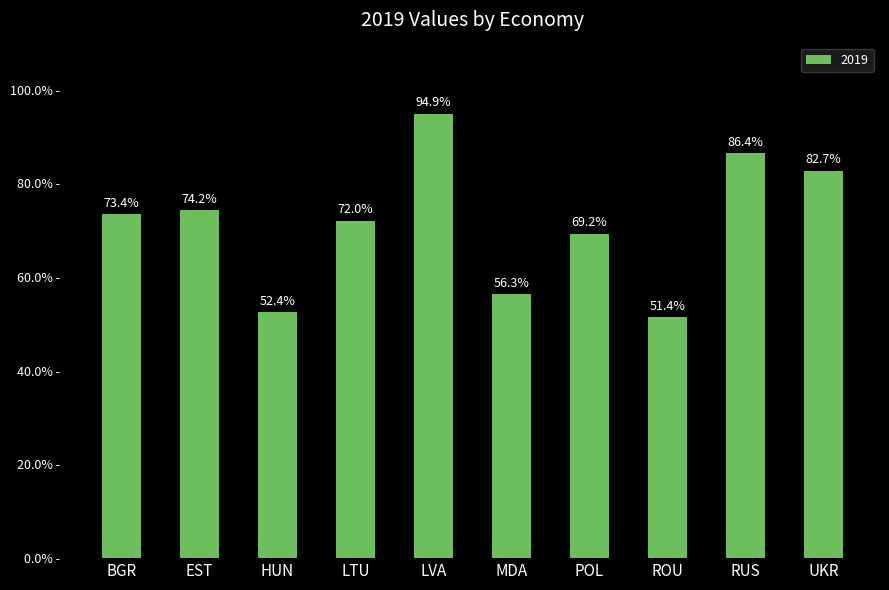

Reading right to left, extract all data points from this chart.

UKR=82.7	RUS=86.4	ROU=51.4	POL=69.2	MDA=56.3	LVA=94.9	LTU=72.0	HUN=52.4	EST=74.2	BGR=73.4